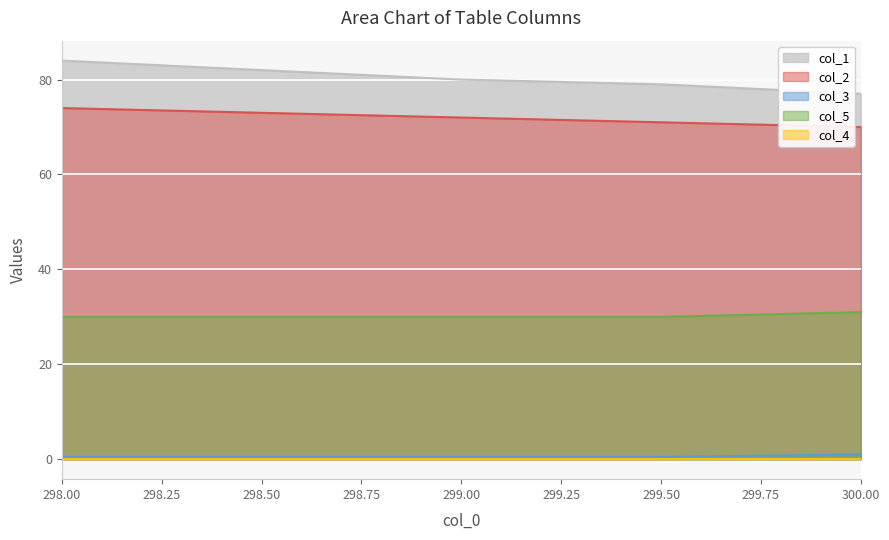

Count the col_3 values in the range 0 to 1.

5